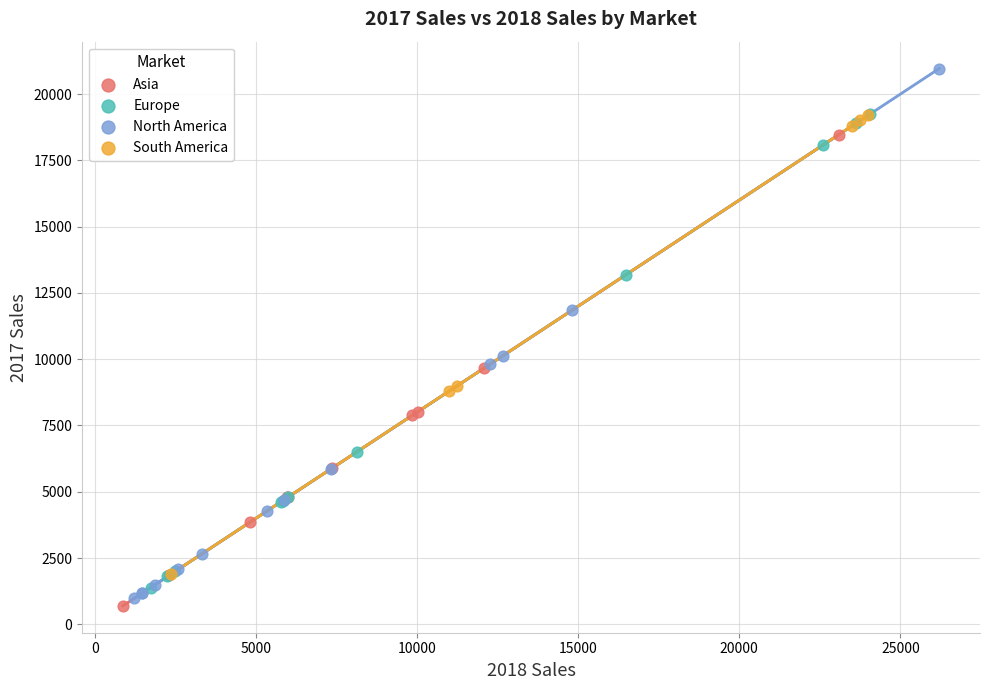

Which series reaches the maximum Y coordinate?

North America